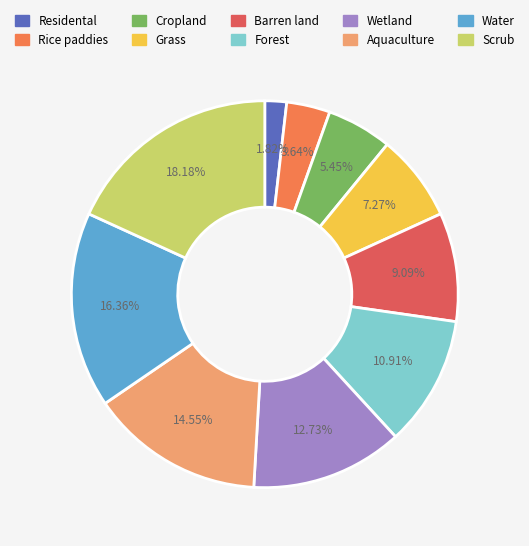

Is Aquaculture the majority of the pie?

No